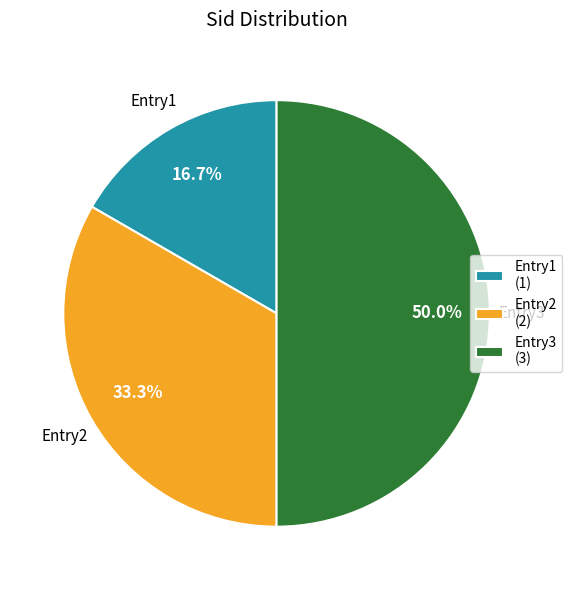

Which has a higher value, Entry1 or Entry2?

Entry2